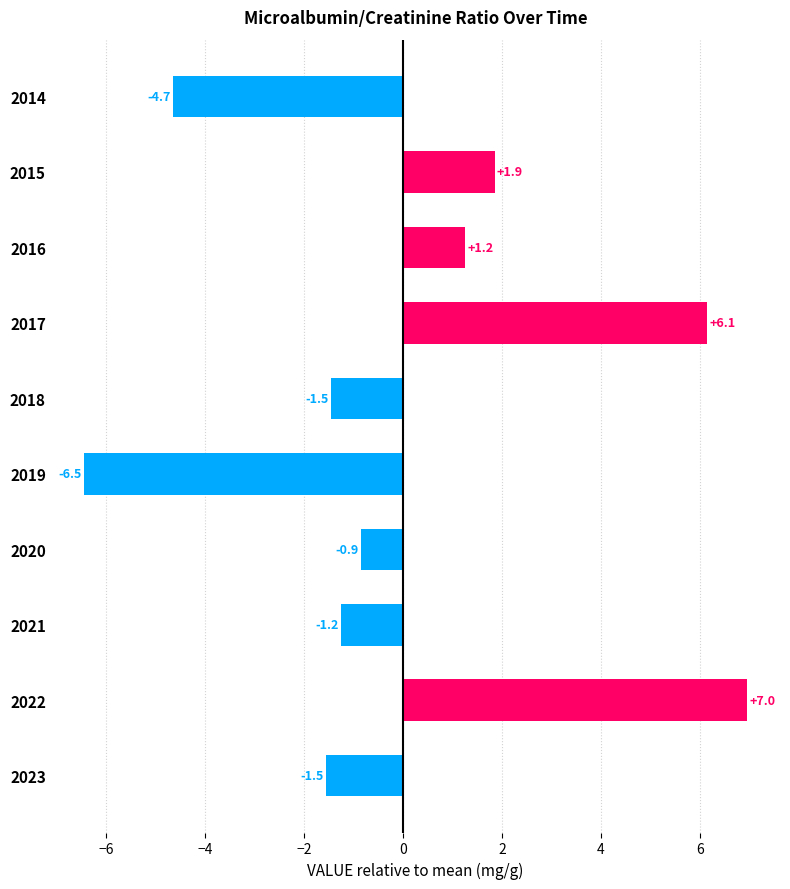

How many distinct data groups are displayed?

1